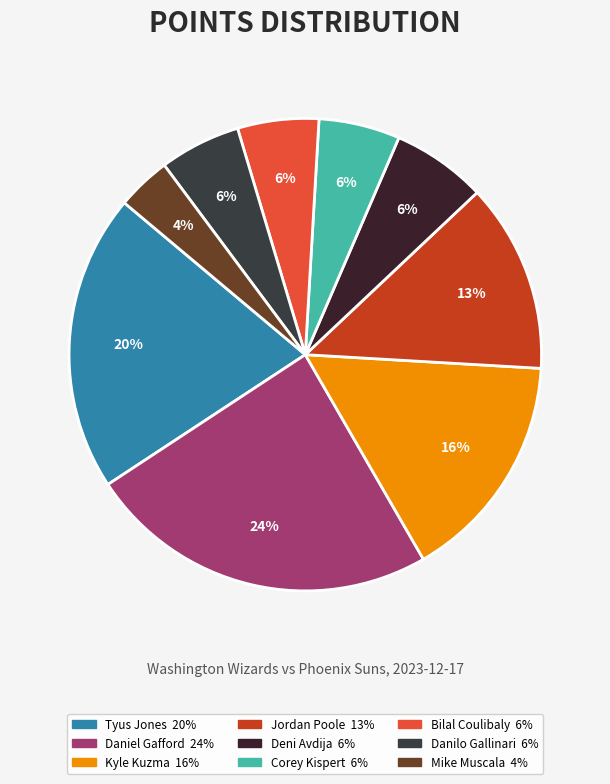

How many segments does this pie chart have?

9